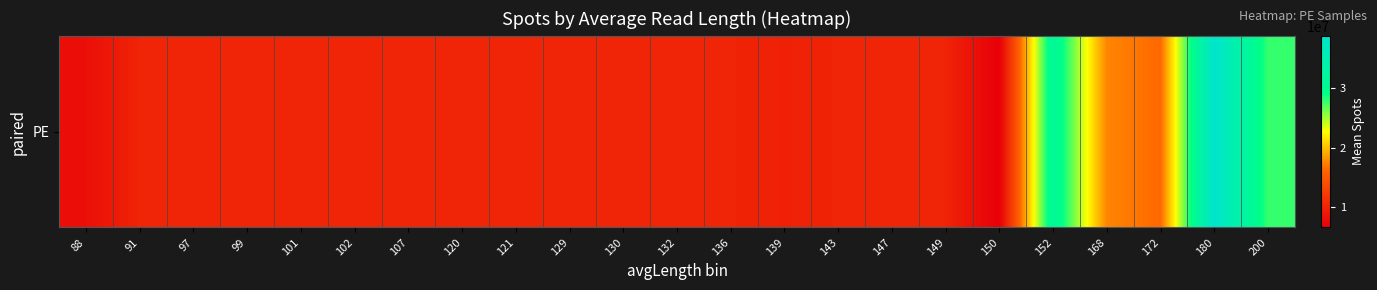

The value at 168 is 17613426.7. True or false?

True